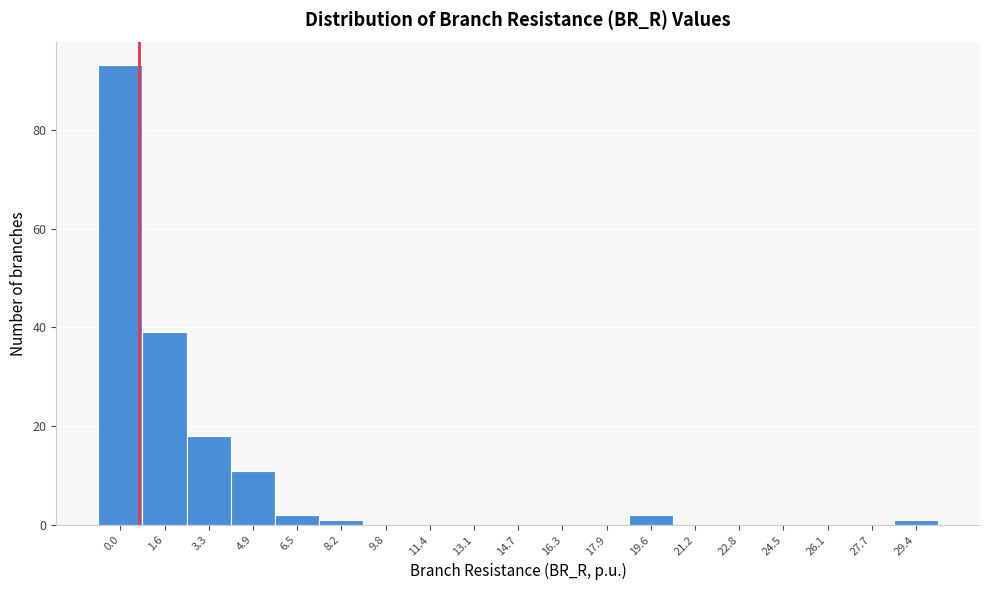

Reading right to left, extract all data points from this chart.

29.4=1	27.7=0	26.1=0	24.5=0	22.8=0	21.2=0	19.6=2	17.9=0	16.3=0	14.7=0	13.1=0	11.4=0	9.8=0	8.2=1	6.5=2	4.9=11	3.3=18	1.6=39	0.0=93